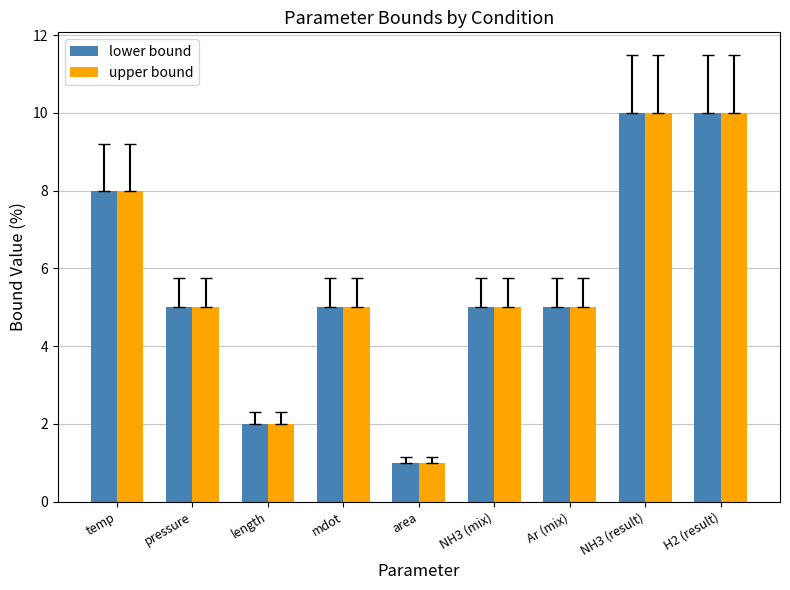

Where does the lower bound series first go above 5?

temp